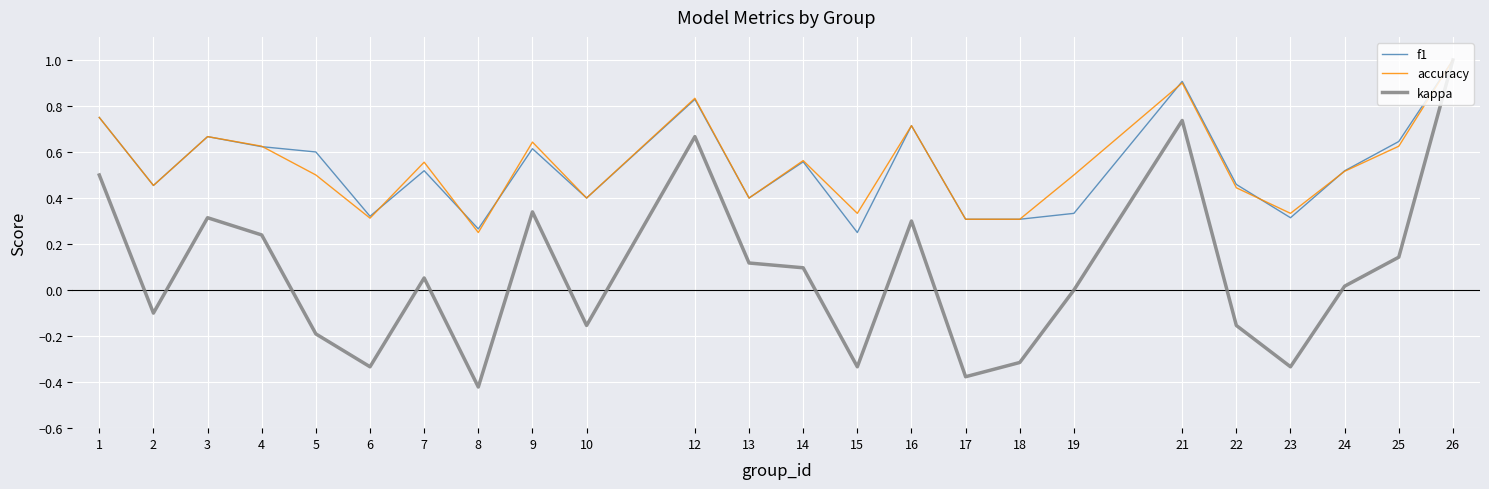

True or false: f1 has a value of 1.0 at 9.

False